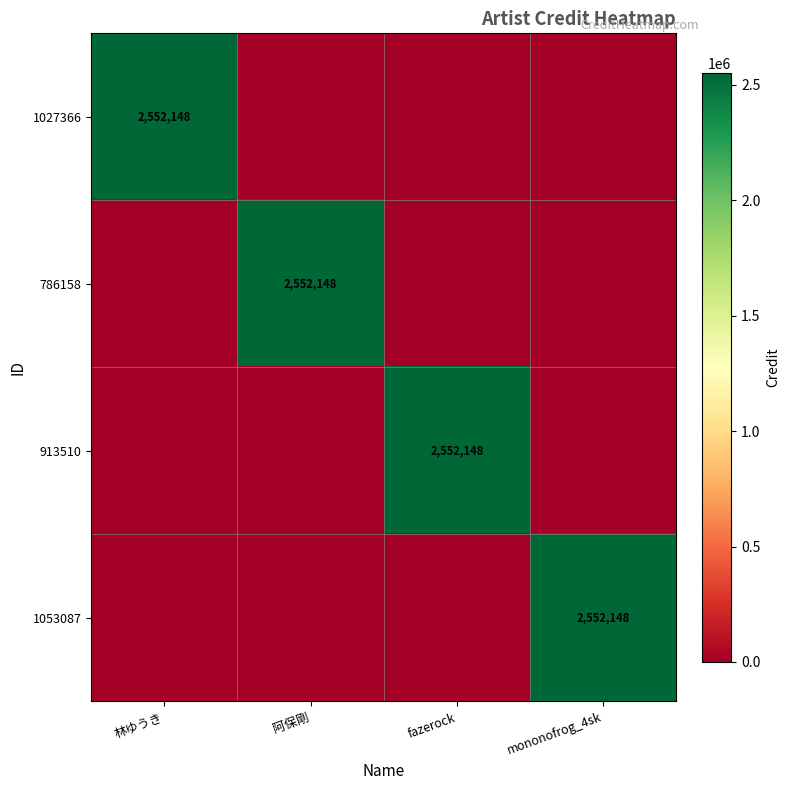

What is the total value across all series at mononofrog_4sk?

2552148